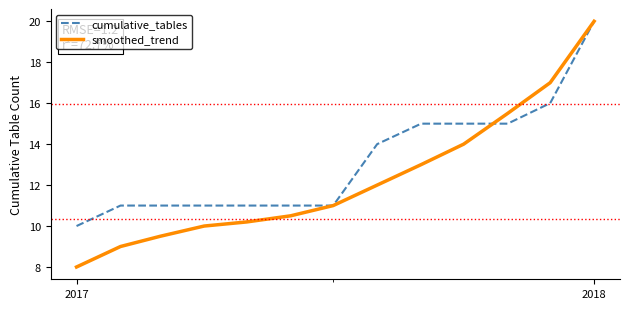

List the series in order of their overall mean, lowest first.

smoothed_trend, cumulative_tables